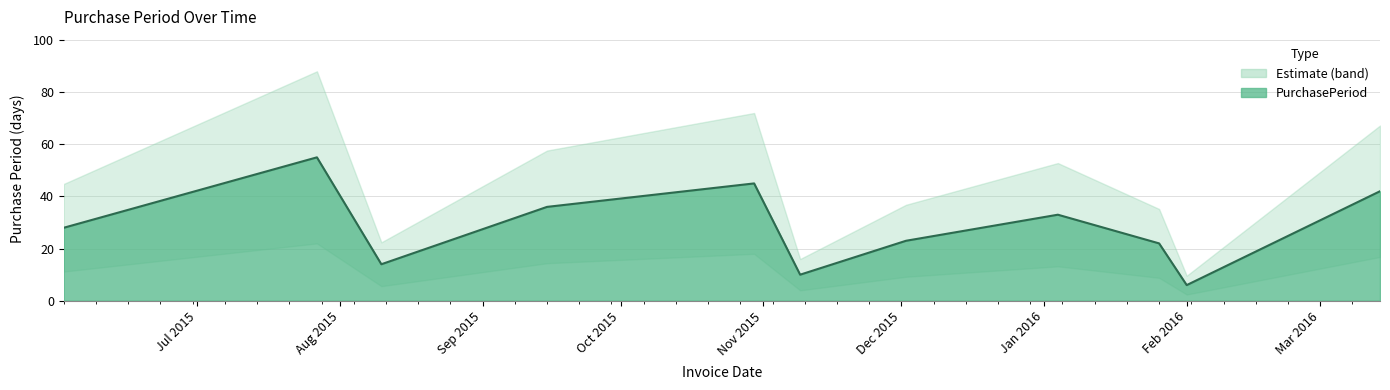

What is the label of the 8th point from the right?

2015-09-15